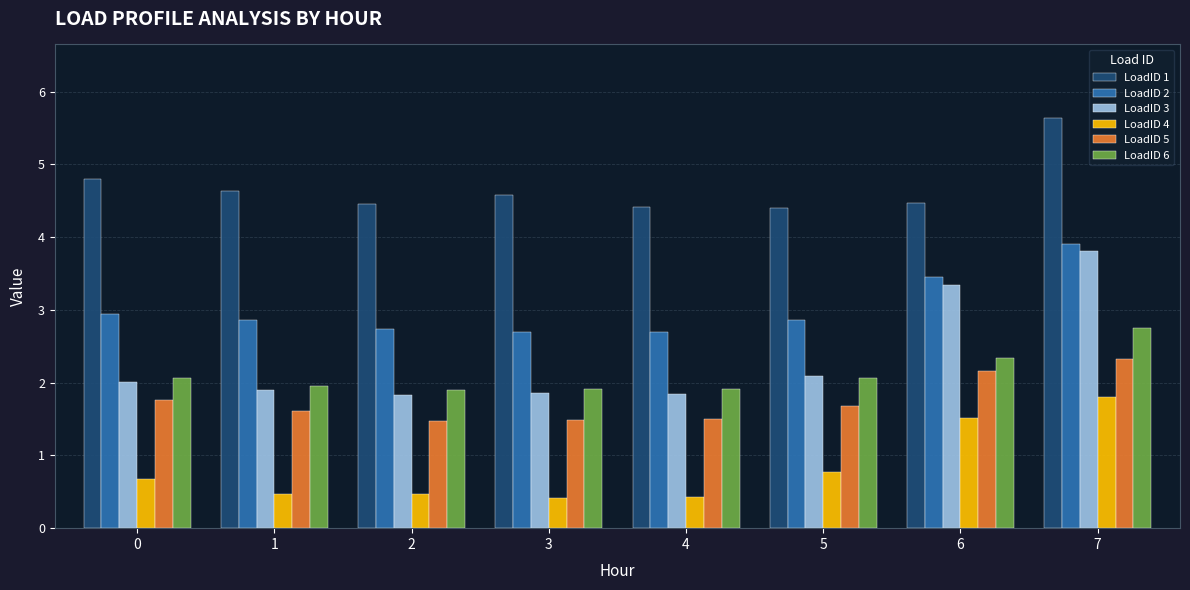

What is the spread (max minus min) of values at 0?

4.1